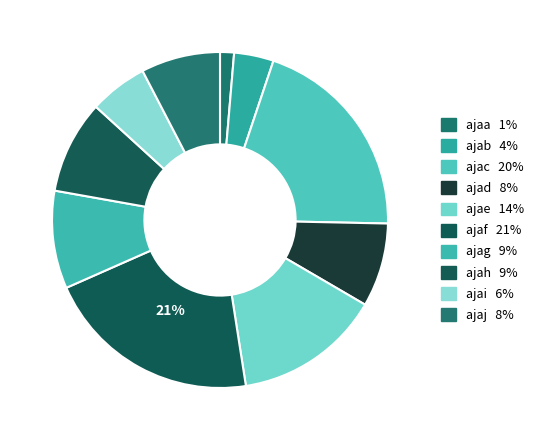

How many segments does this pie chart have?

10